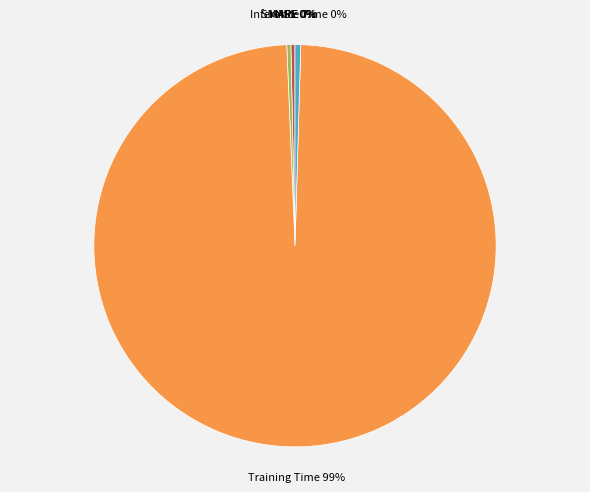

True or false: Training Time accounts for 99% of the total.

True